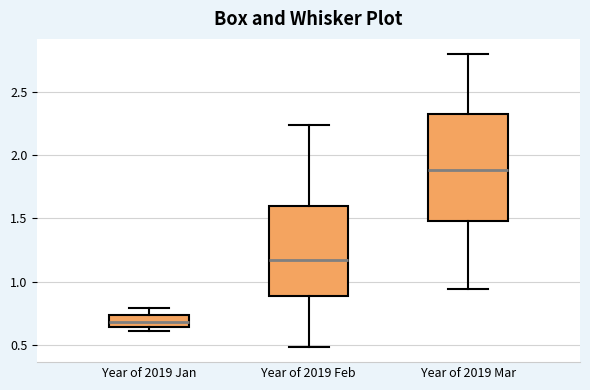

Reading left to right, transcribe this box plot: for each box, give where its median line is, the range the box spans, and where its two whiskers end, as read against the y-axis. The values are not printed on the chart, so give them approximately, as read against the axis.

Year of 2019 Jan: median 0.70, box 0.65 to 0.75, whiskers 0.60 to 0.80
Year of 2019 Feb: median 1.15, box 0.90 to 1.60, whiskers 0.50 to 2.25
Year of 2019 Mar: median 1.90, box 1.50 to 2.35, whiskers 0.95 to 2.80